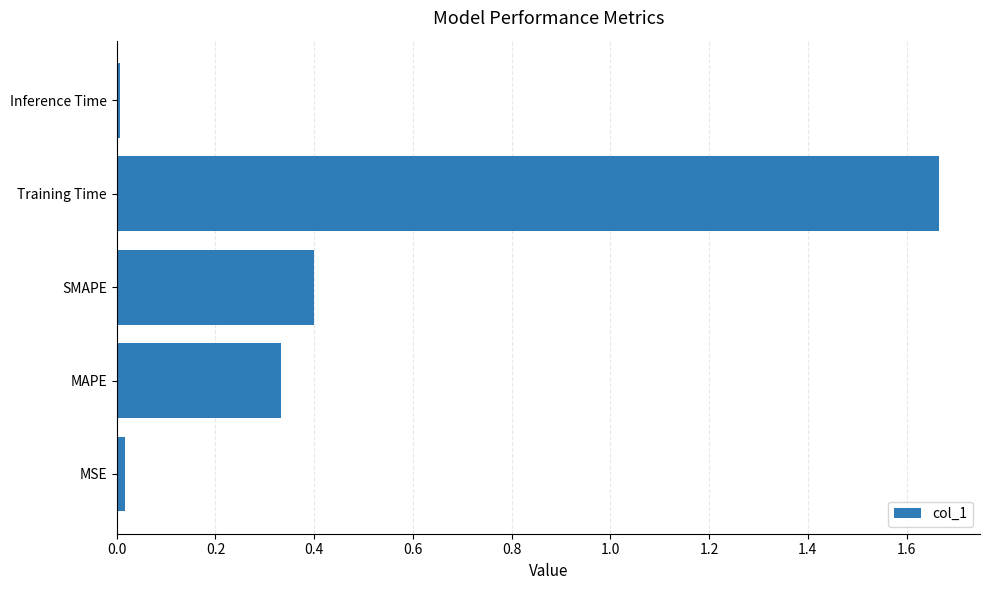

Between Training Time and MSE, which is larger?

Training Time